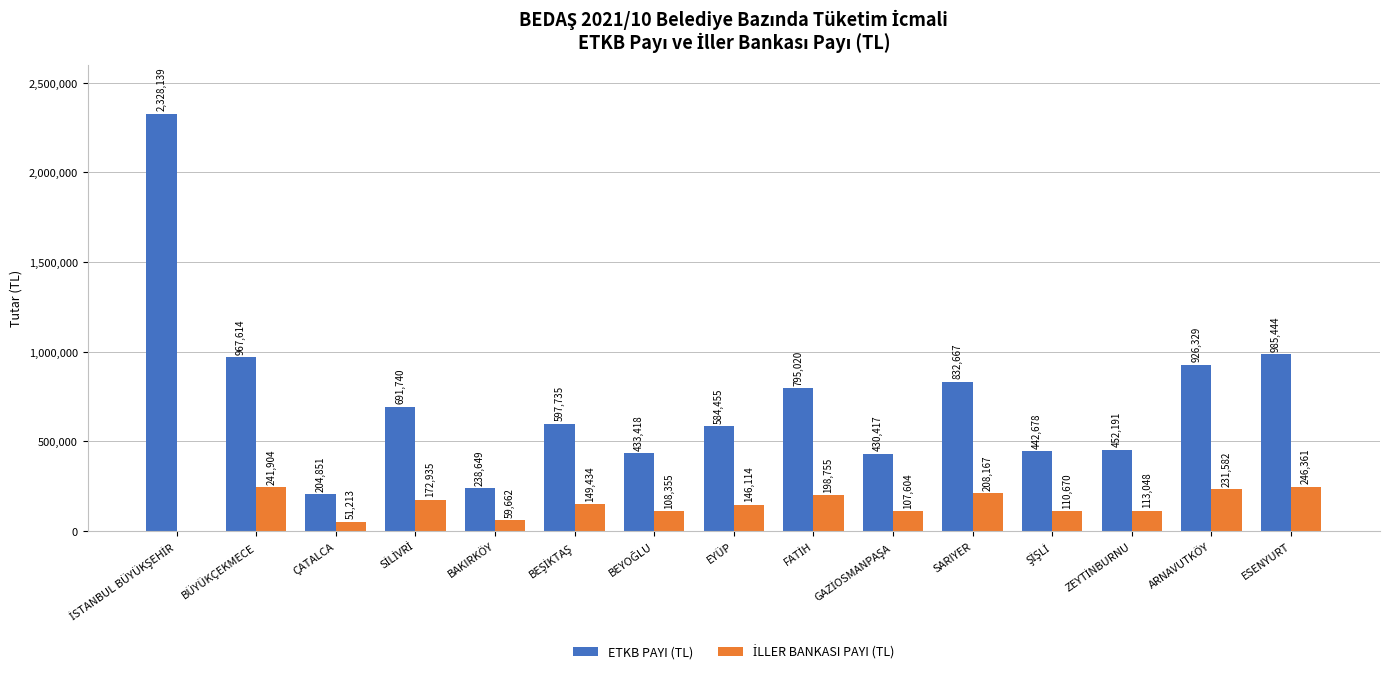

True or false: ETKB PAYI (TL) has a value of 926329.0 at ARNAVUTKÖY.

True